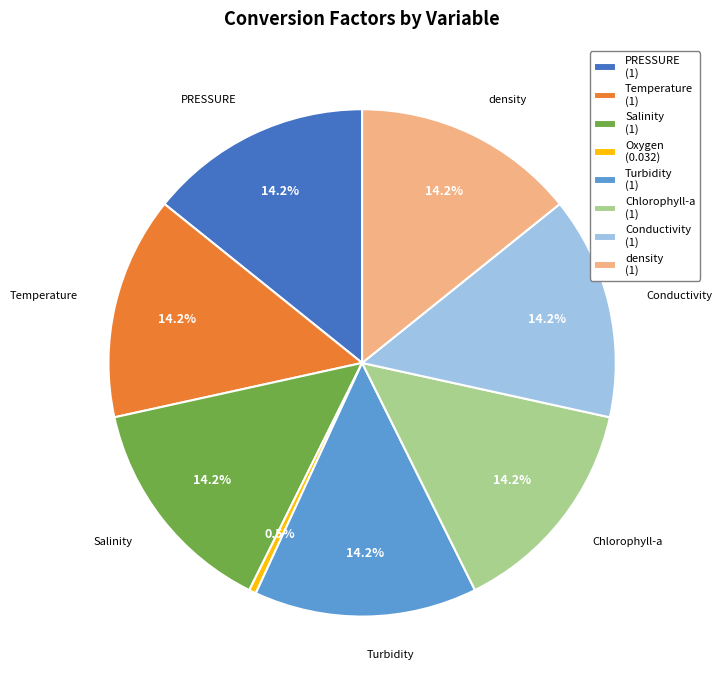

To the nearest percent, what is the difference between the largest and smallest slice percentages?

14%